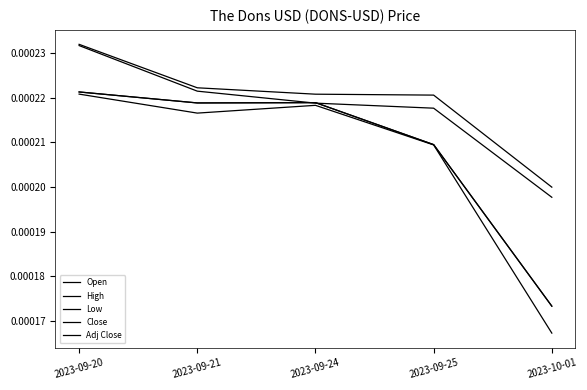

Does the chart display data point markers on the line(s)?

No